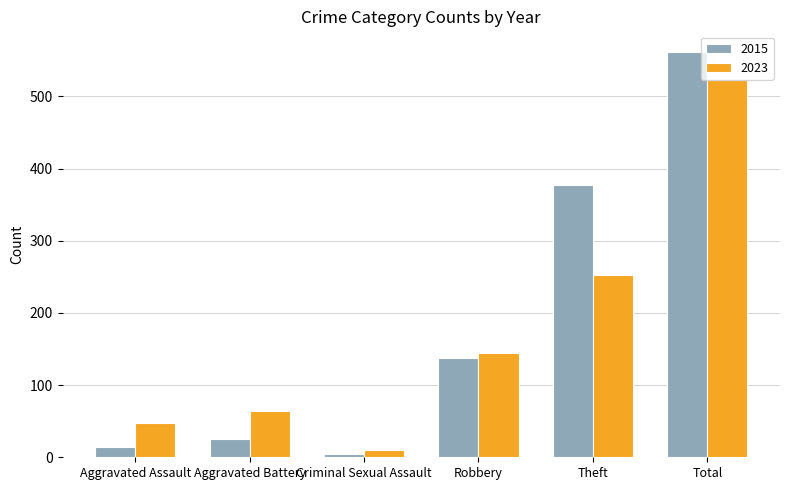

Rank the series by their maximum value, from lowest to highest.

2023, 2015